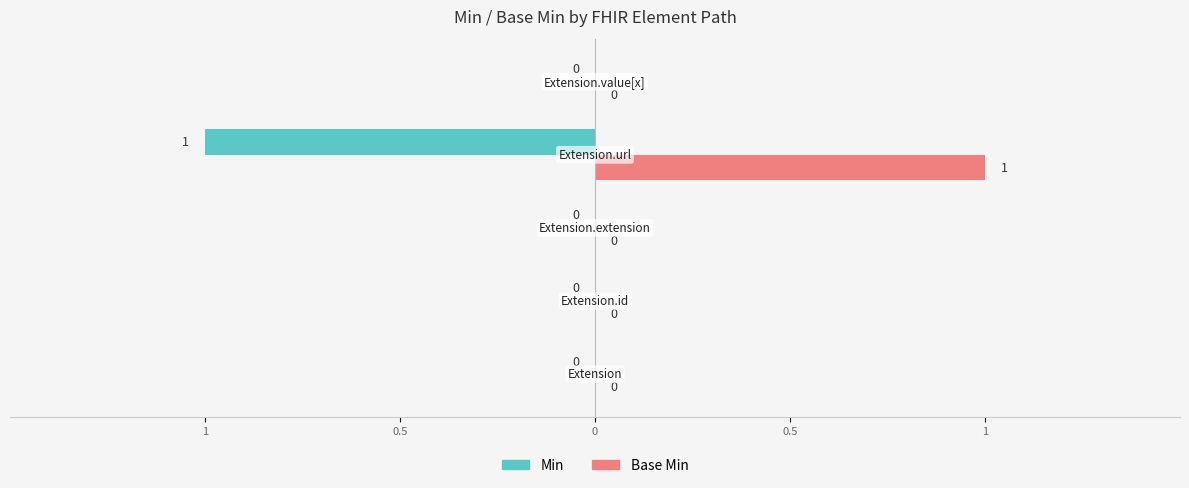

What is the value of the Min bar at the 4th from the left?

1